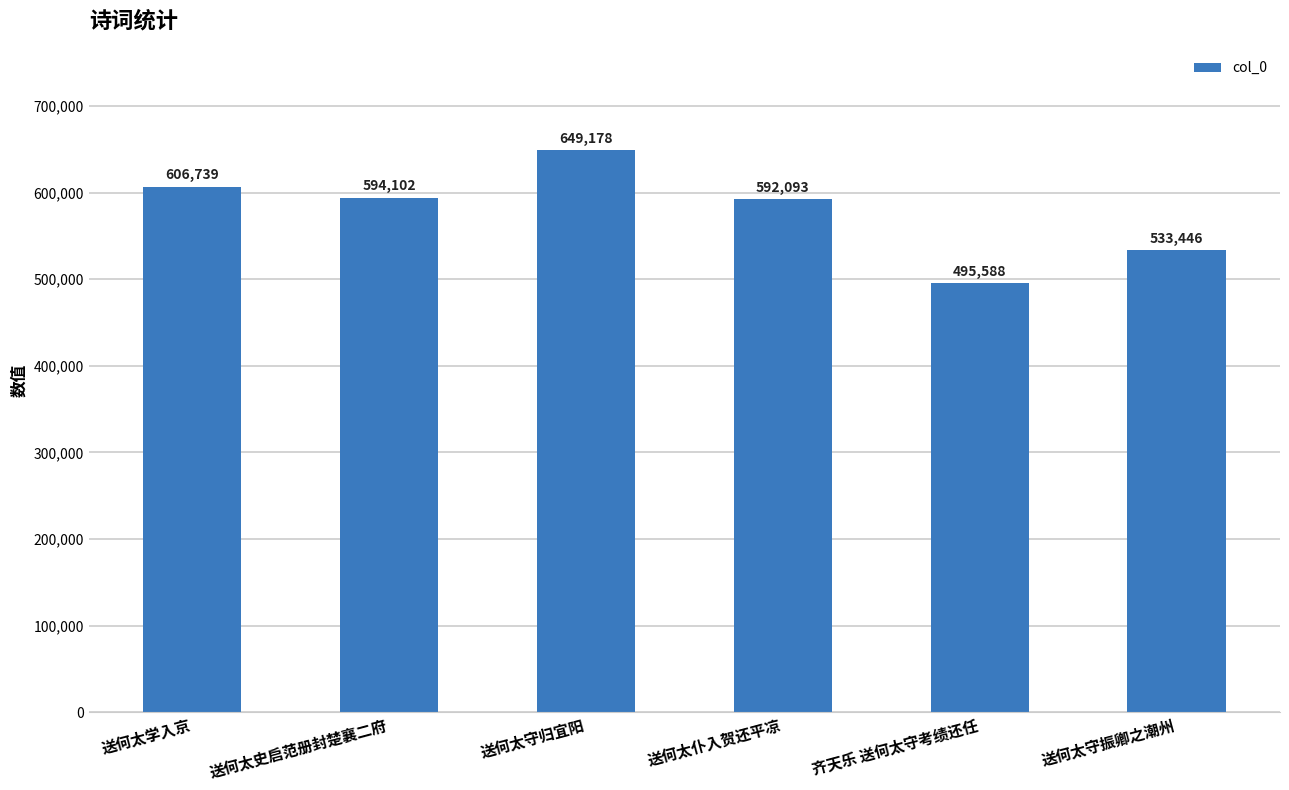

Count the number of data series in this chart.

1